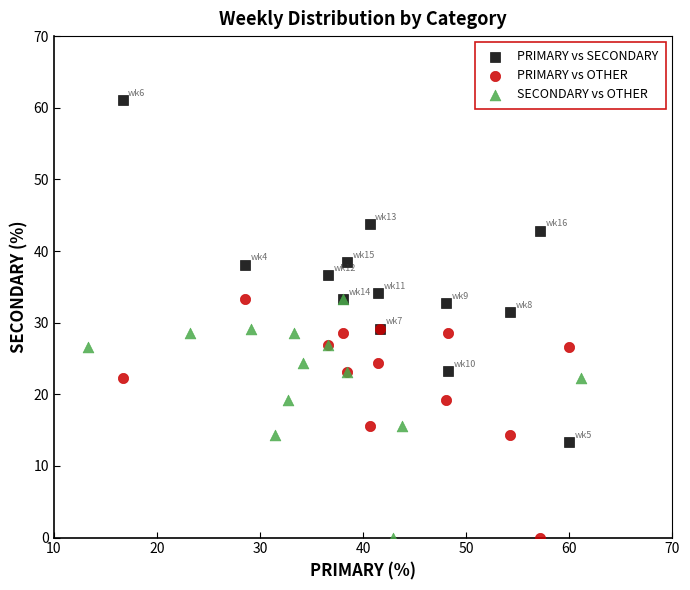

Which series has the widest spread of Y values?

PRIMARY vs SECONDARY